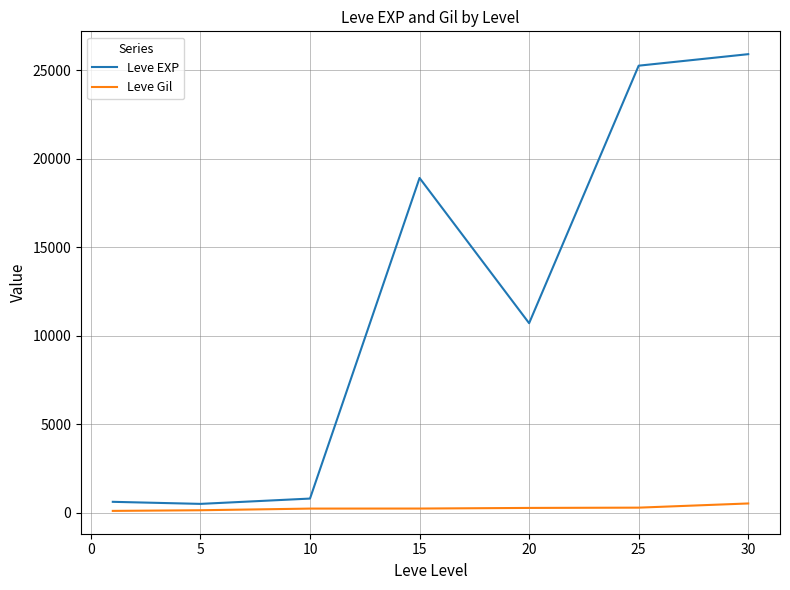

Count the number of categories in the chart.

7